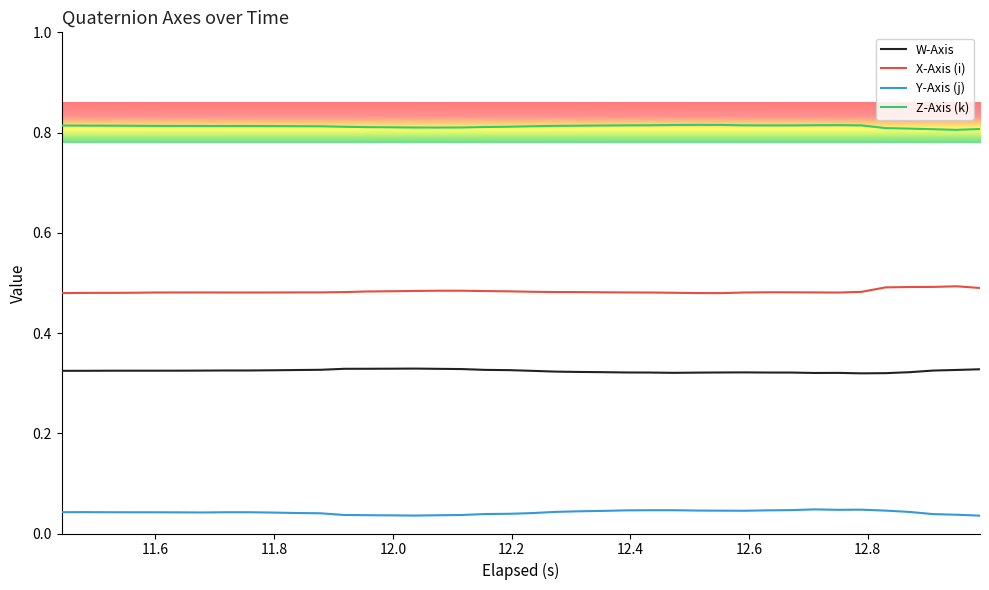

Which series has the largest total across all categories?

Z-Axis (k)